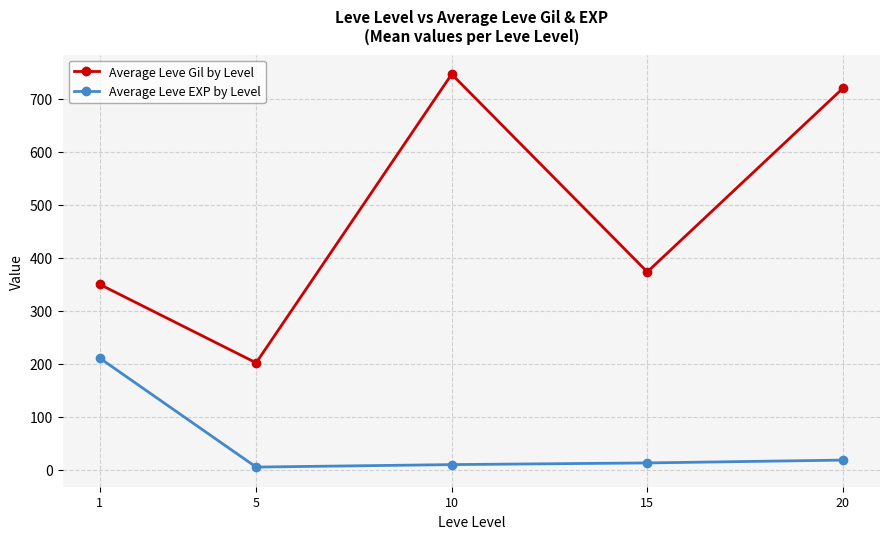

Between 1 and 10, which series saw the biggest shift?

Average Leve Gil by Level